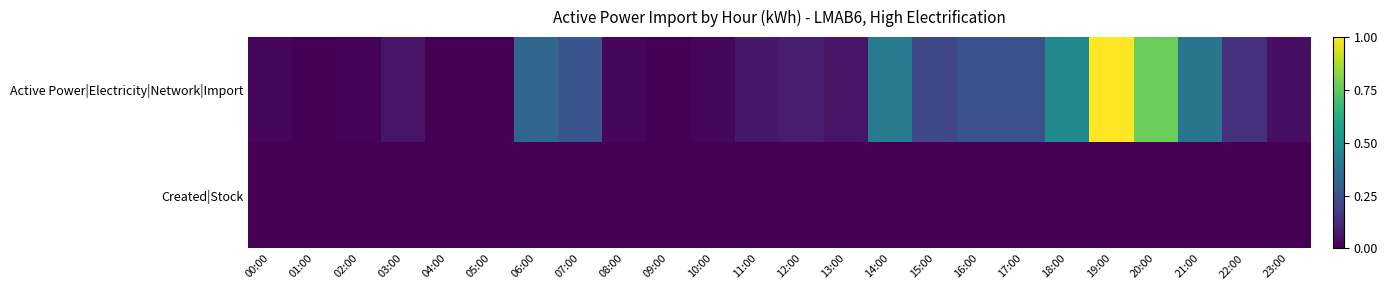

At which category does the chart reach its minimum across all series?

09:00